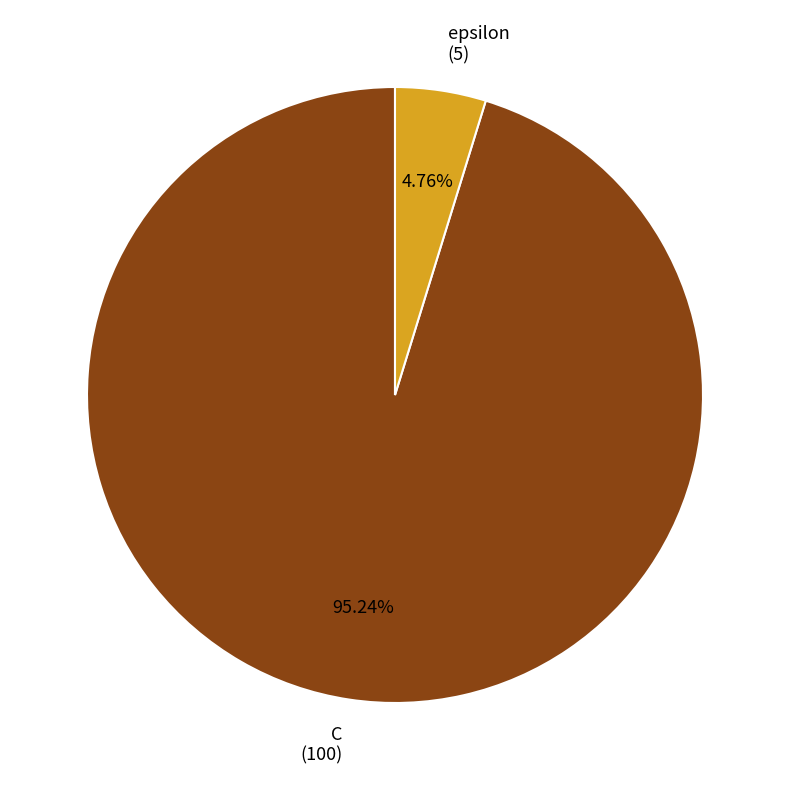

Is it true that epsilon is 5% of the pie?

True